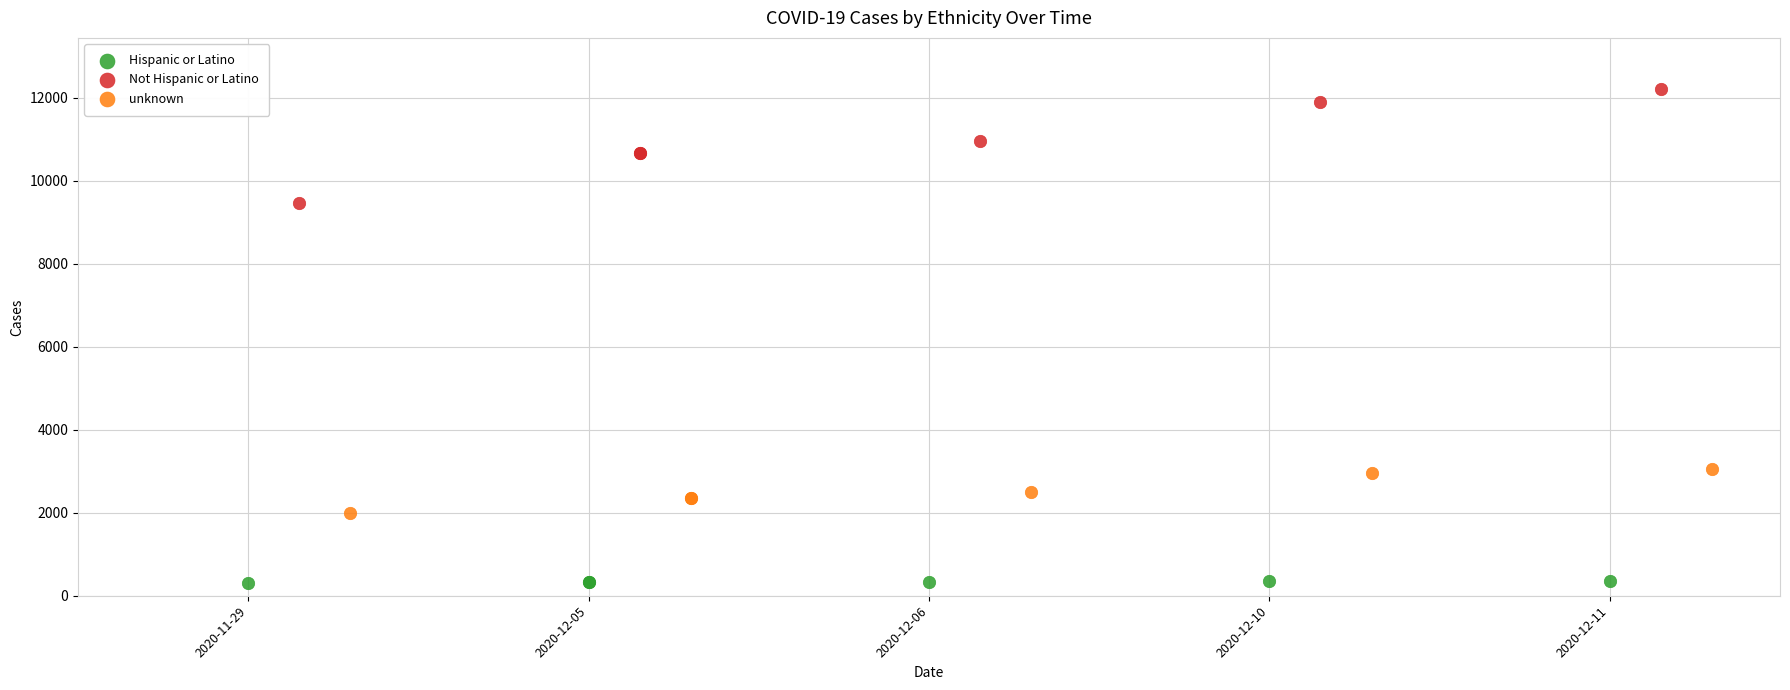

Which series has the widest spread of Y values?

Not Hispanic or Latino